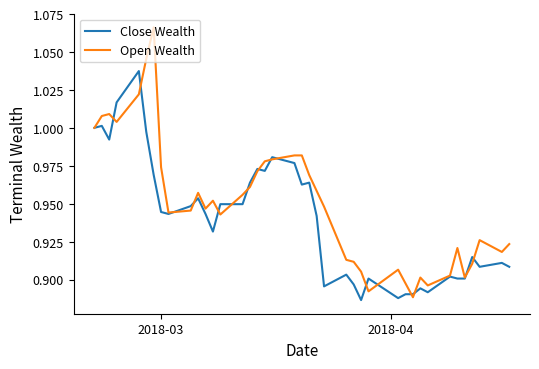

List the series in order of their overall mean, highest first.

Open Wealth, Close Wealth